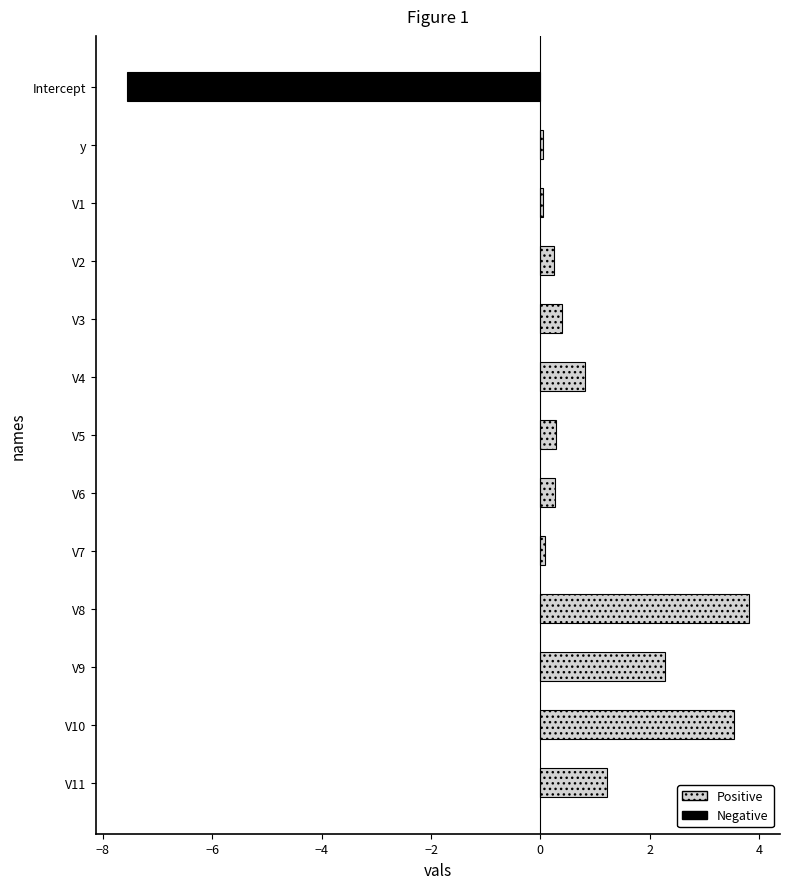

At which category does the chart reach its peak across all series?

V8